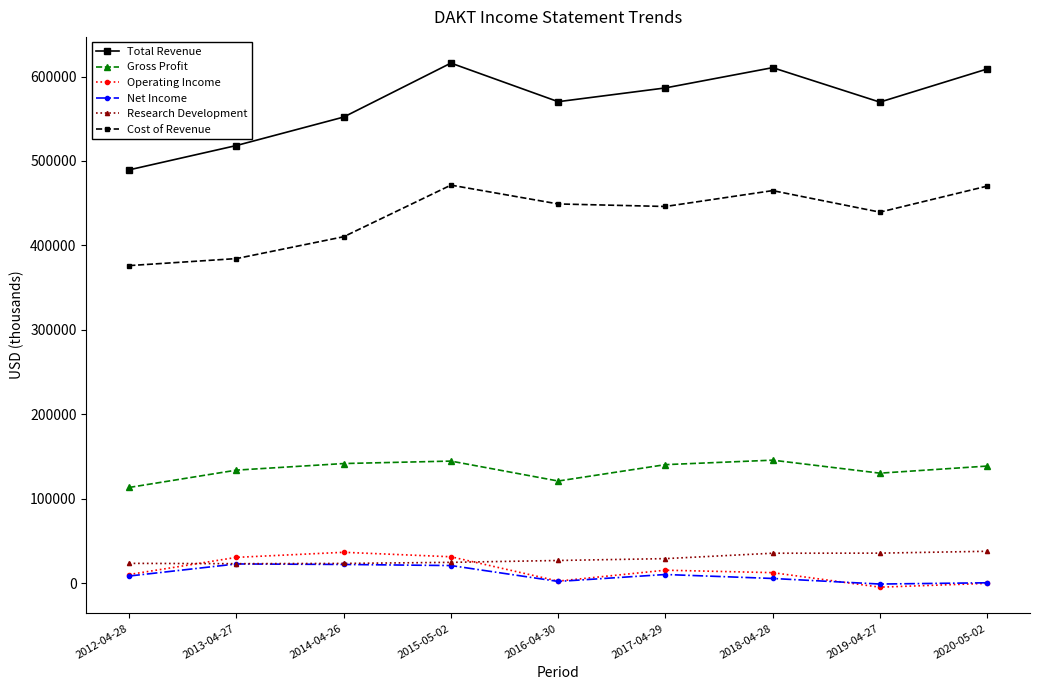

How many categories are shown in the chart?

9